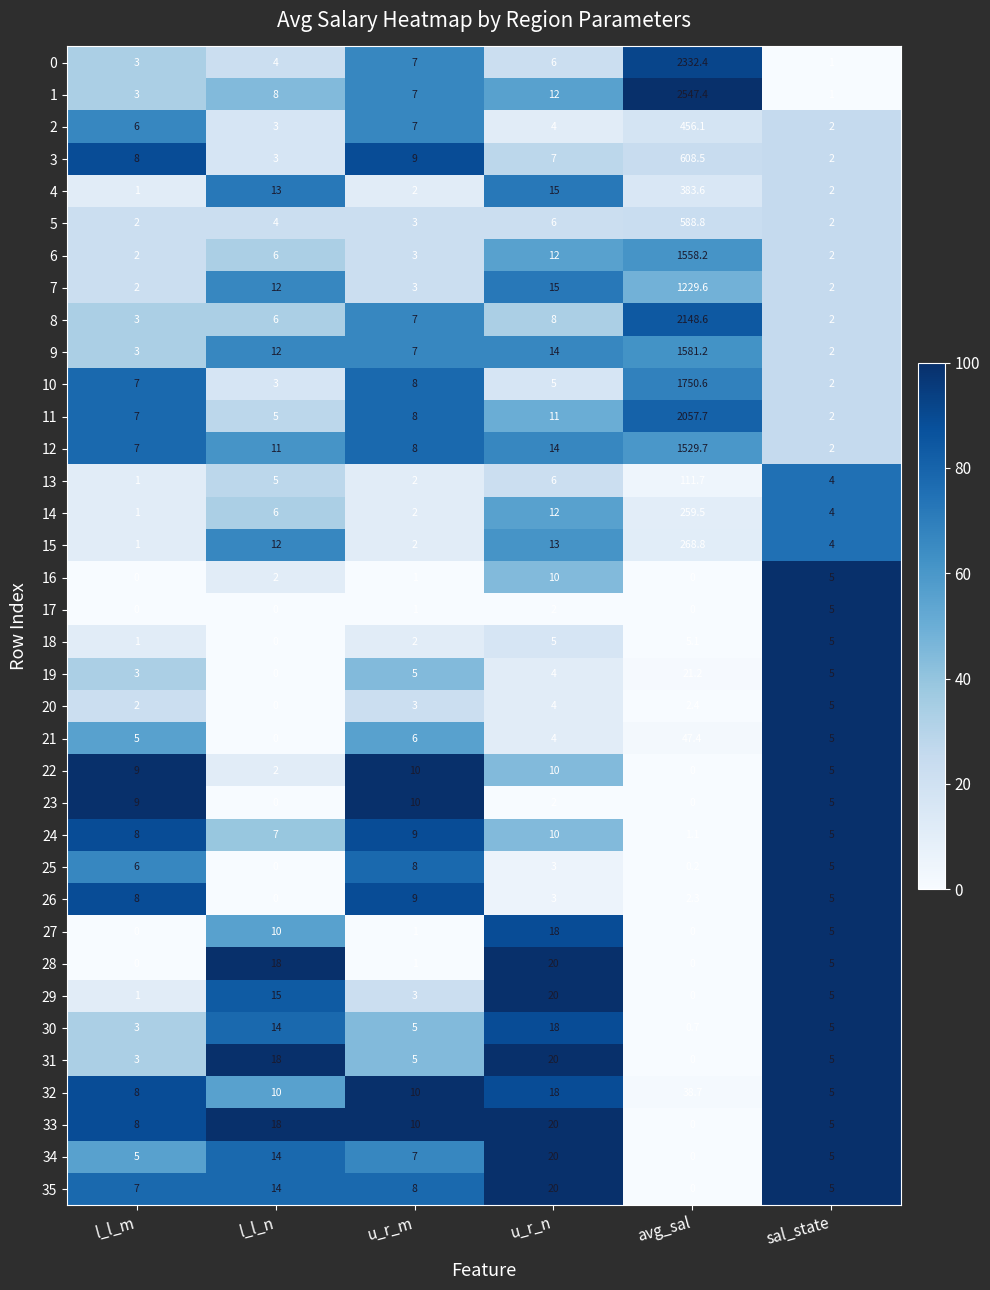

What is the sum of all 31 values?

51.0